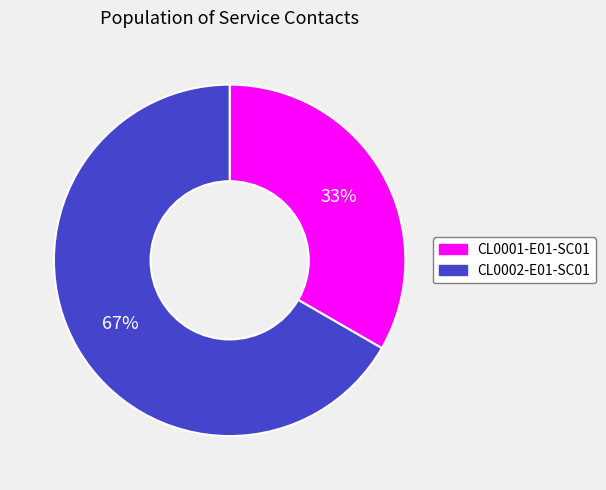

Does CL0002-E01-SC01 account for over 50% of the chart?

Yes